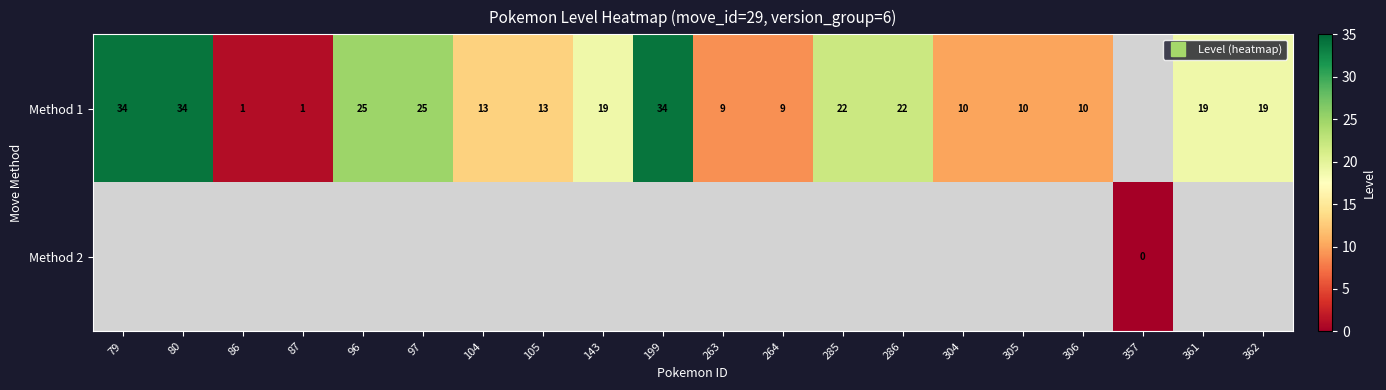

What is the maximum value shown in the chart?

34.0